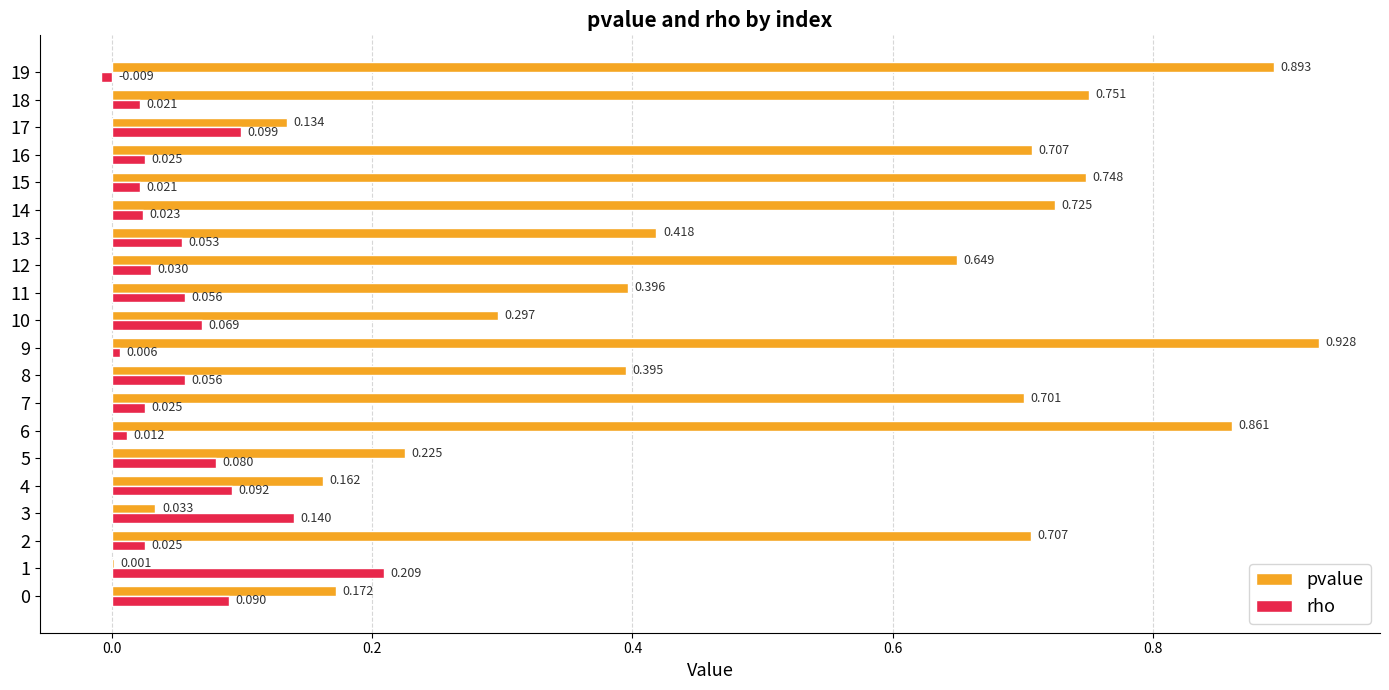

Is the value of pvalue at 5 greater than the value of rho at 13?

Yes